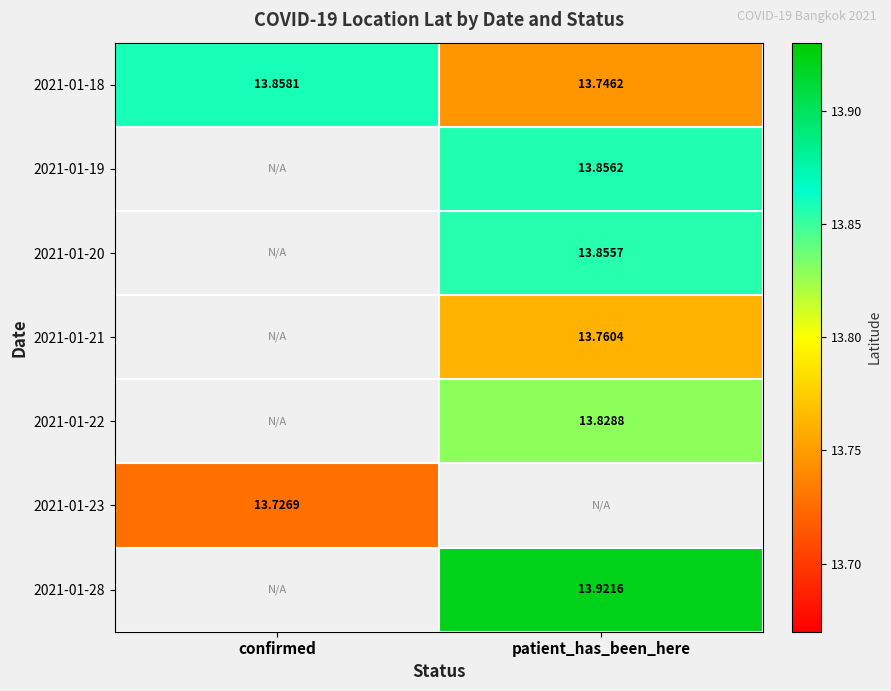

How many categories are shown in the chart?

2